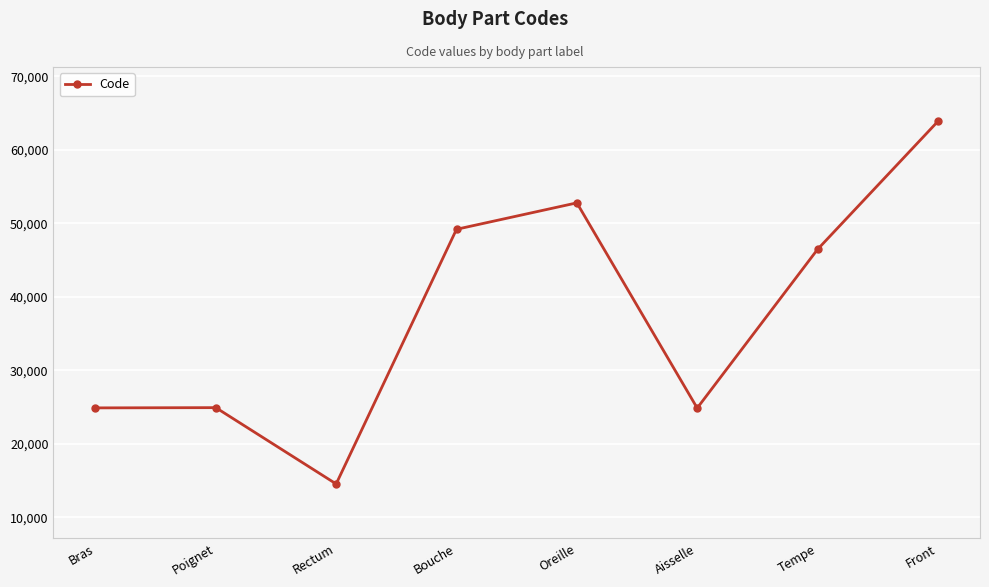

True or false: the data shows 14612 at Bouche.

False